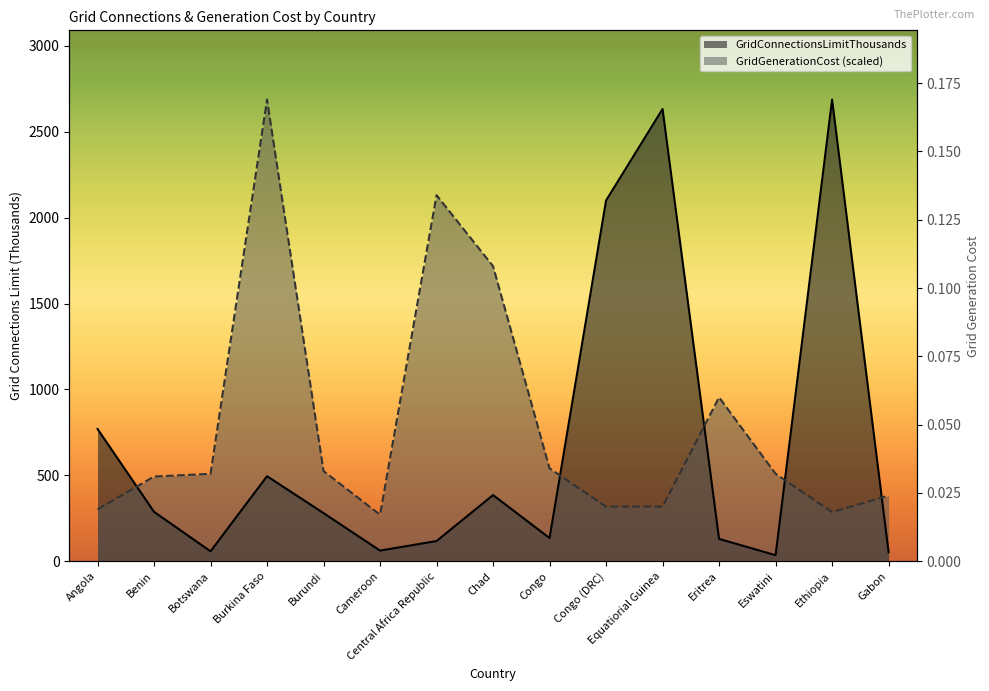

Which has a higher value, Angola or Congo?

Angola